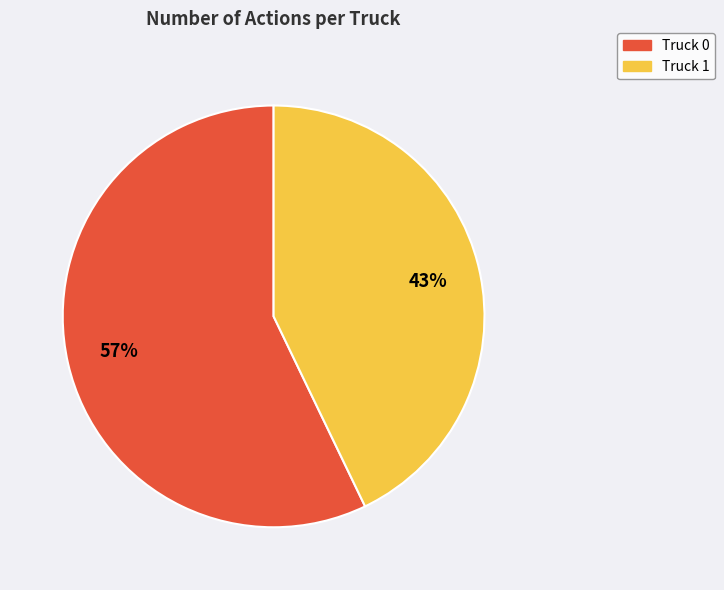

Which slice is the smallest?

Truck 1